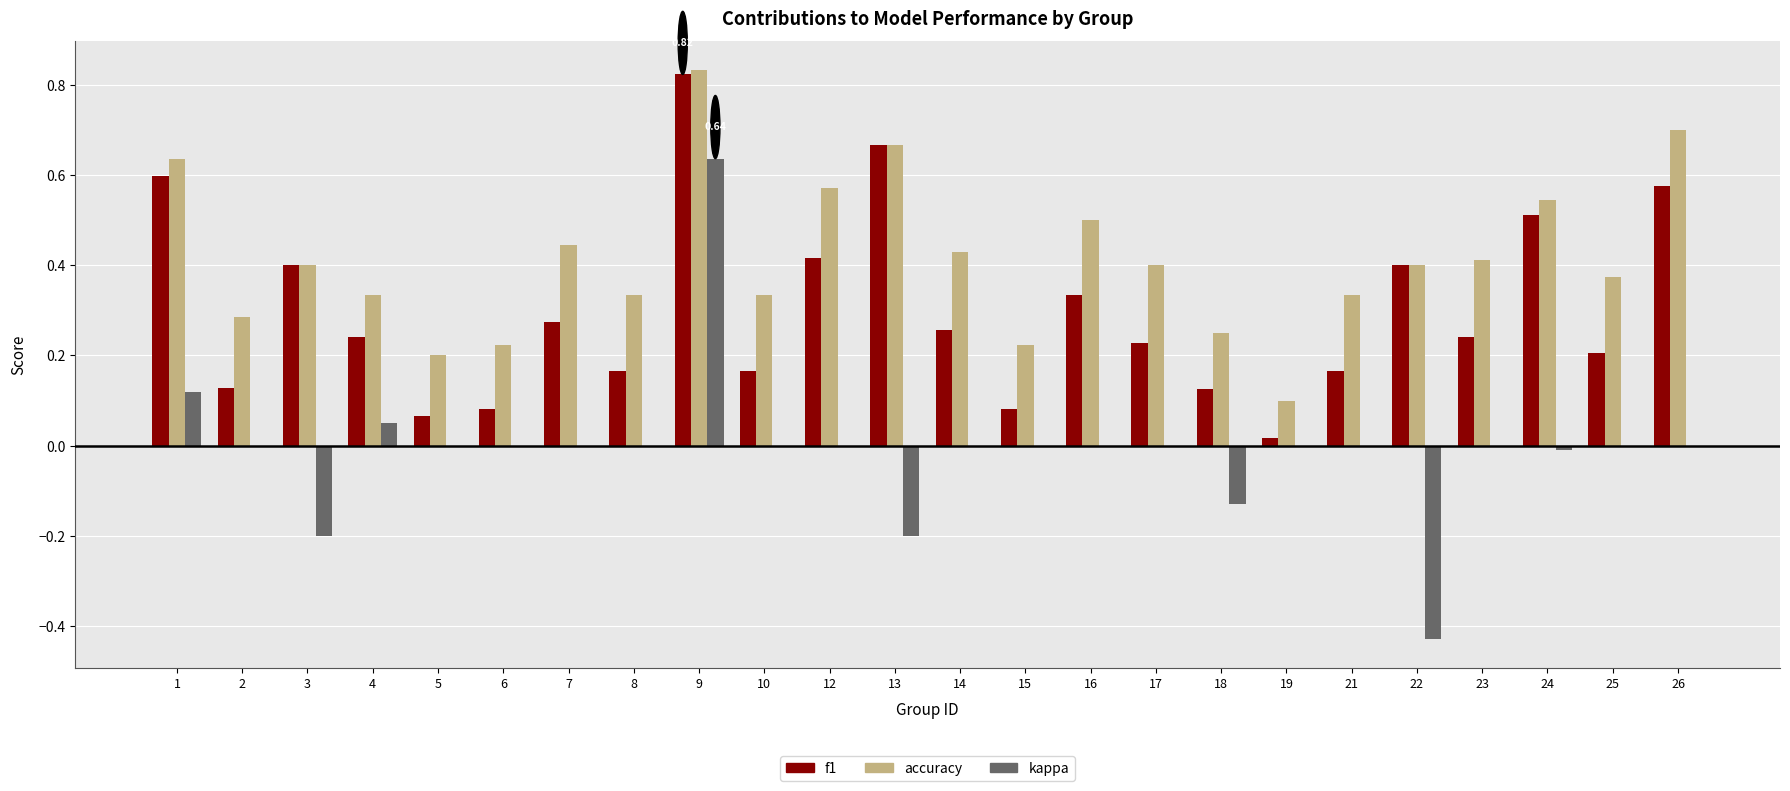

What is the sum of all f1 values?

7.2